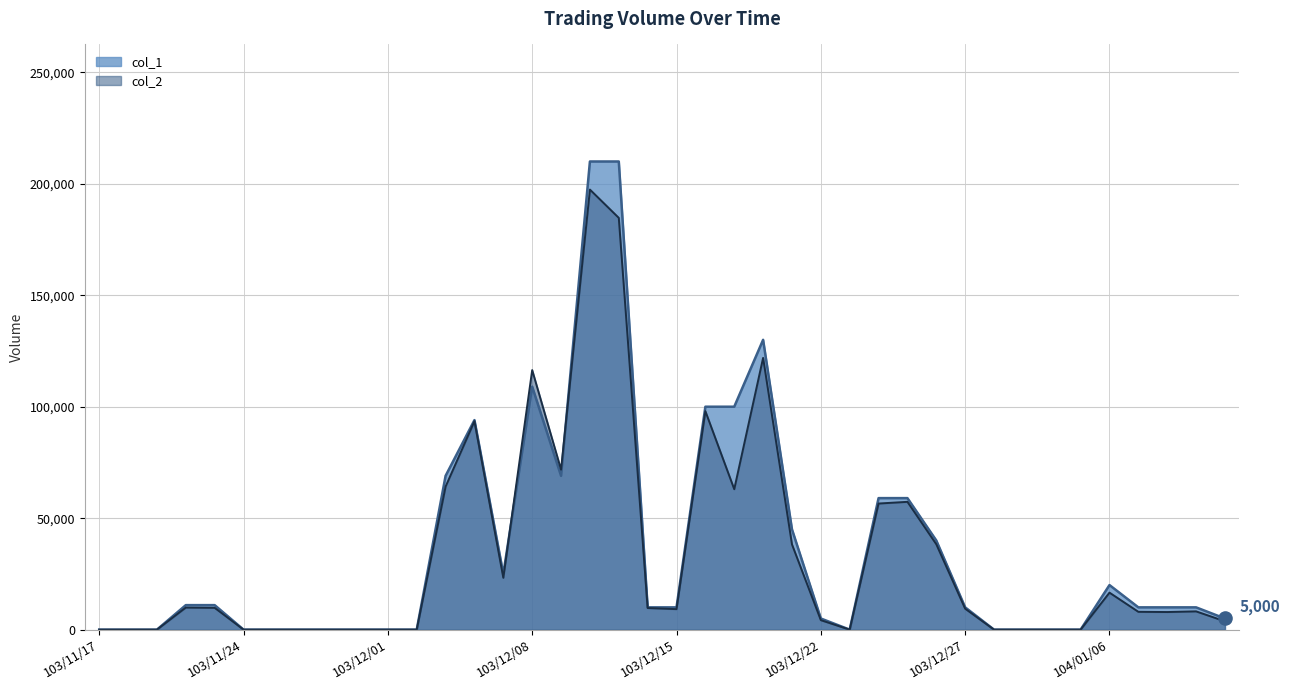

What is the total value across all series at 104/01/07?

18000